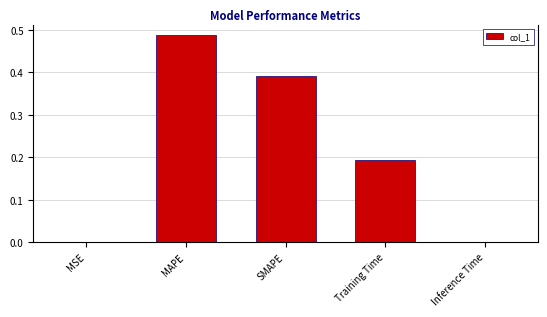

Between Training Time and MSE, which is larger?

Training Time